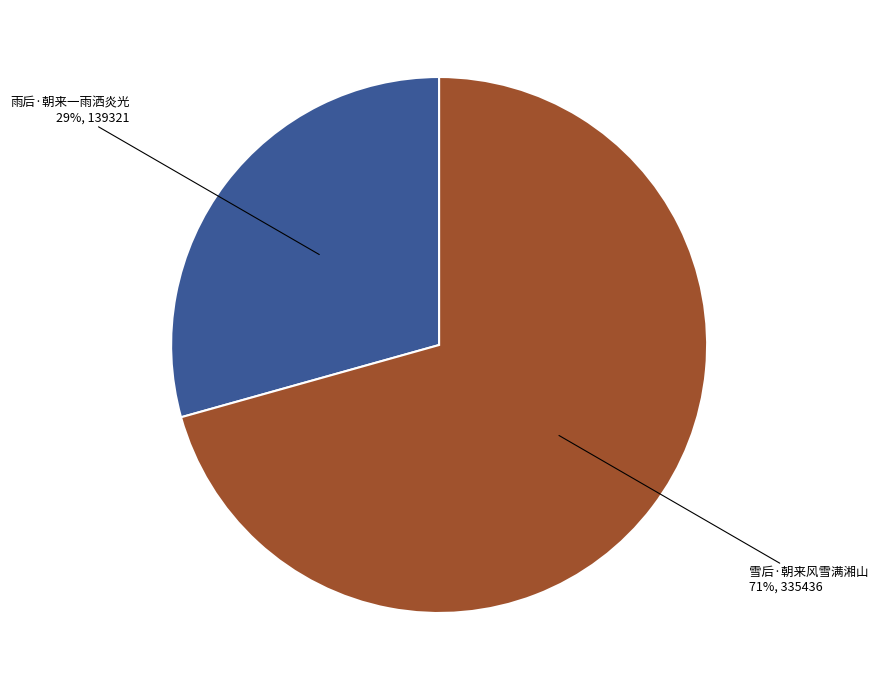

Does any single category account for the majority?

Yes